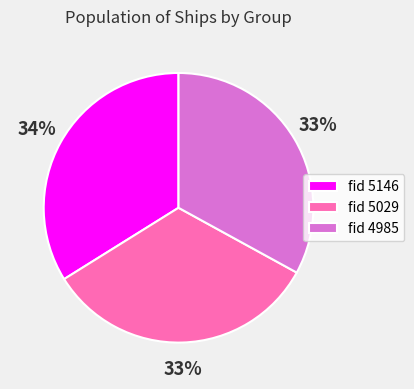

Is the sum of fid 4985 and fid 5029 greater than half?

Yes